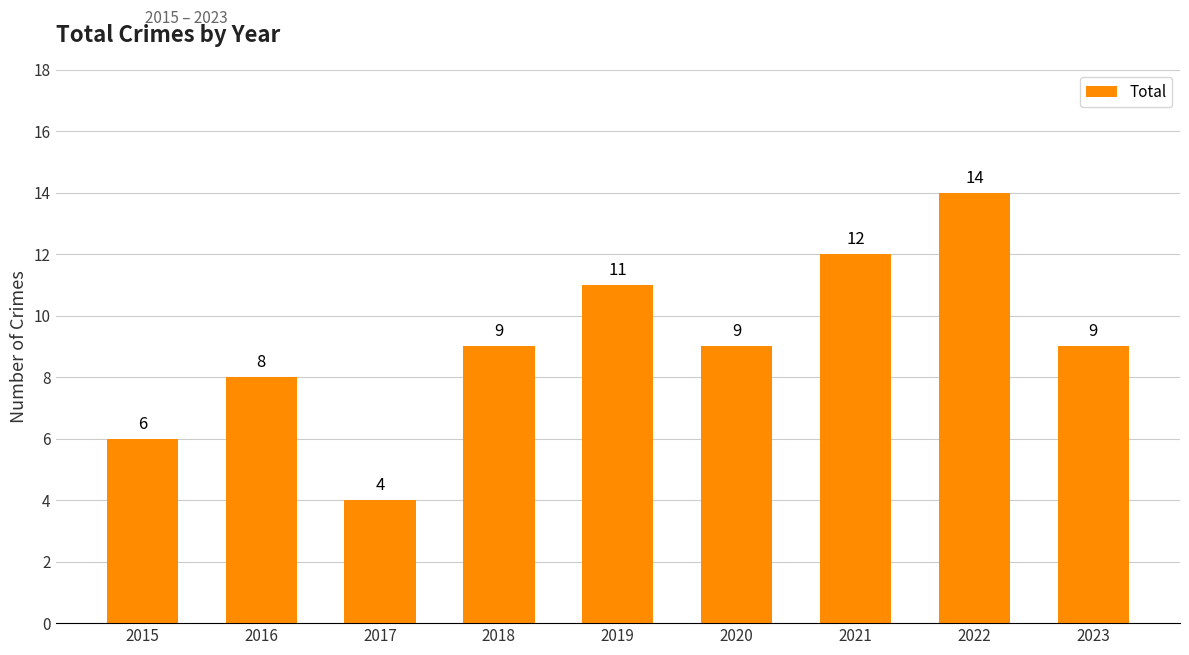

Reading right to left, transcribe all the data shown in this chart.

2023=9	2022=14	2021=12	2020=9	2019=11	2018=9	2017=4	2016=8	2015=6